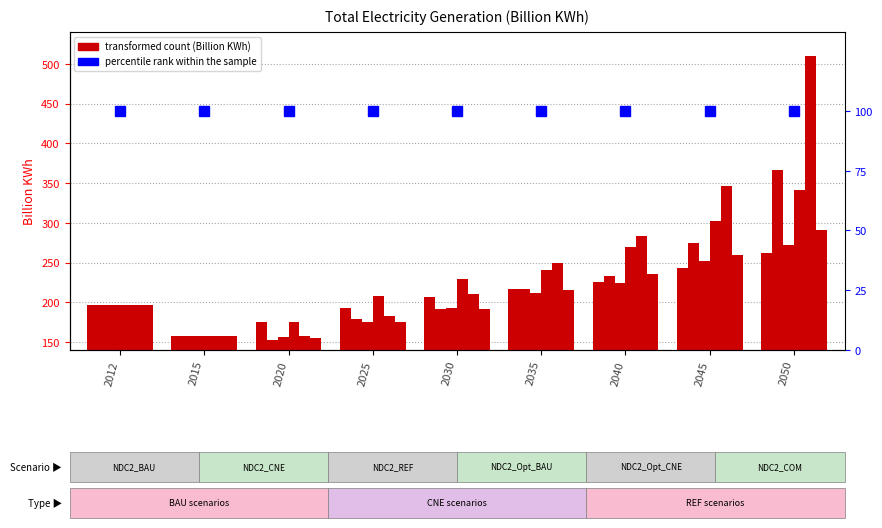

What is the approximate value at 2035?

216.6